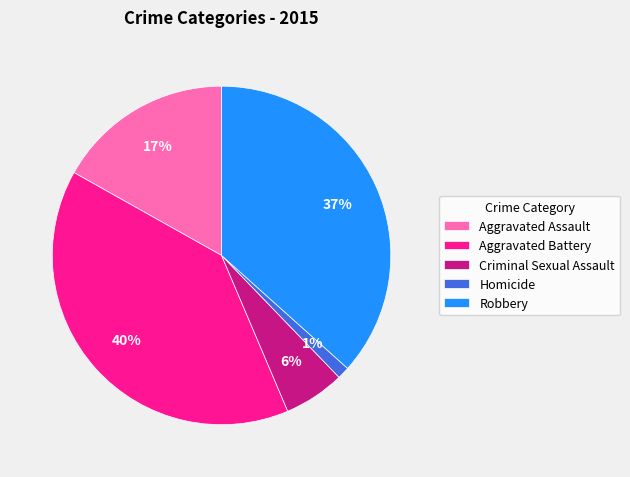

Count the number of slices in the pie.

5